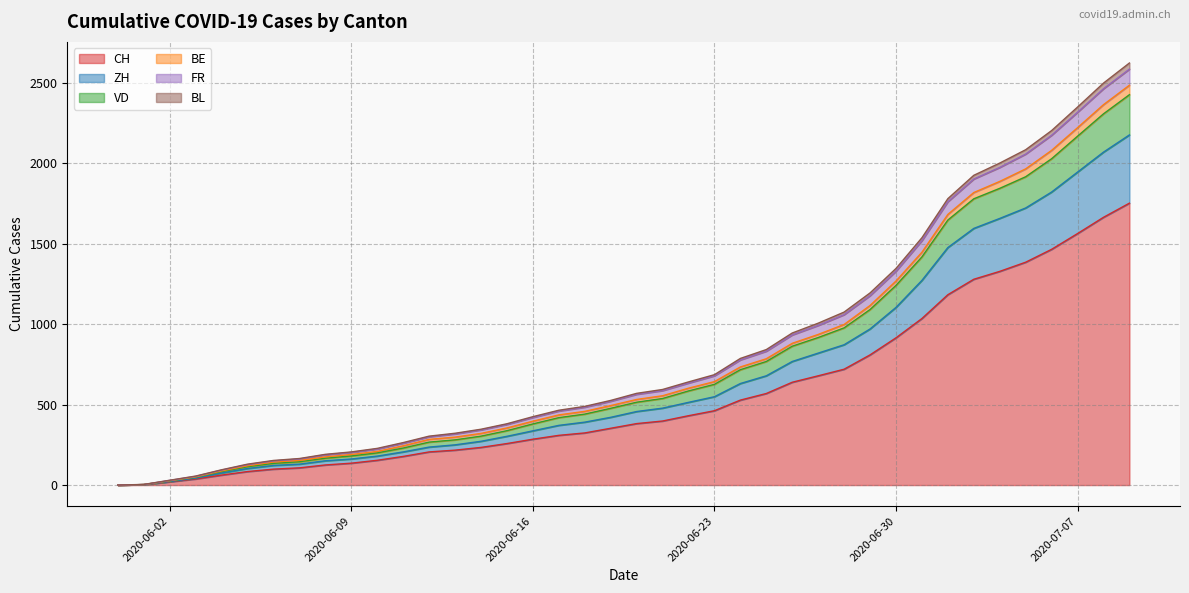

How many data points in ZH are less than 457?

20